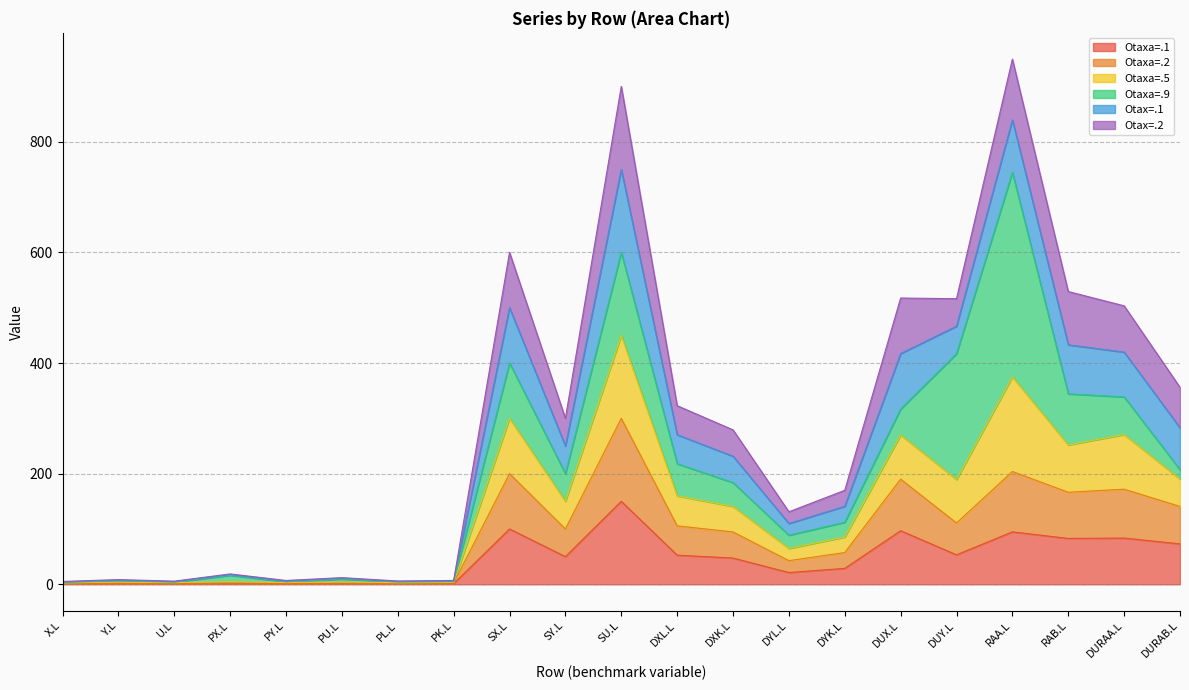

At which label does Otaxa=.1 reach its peak?

SU.L